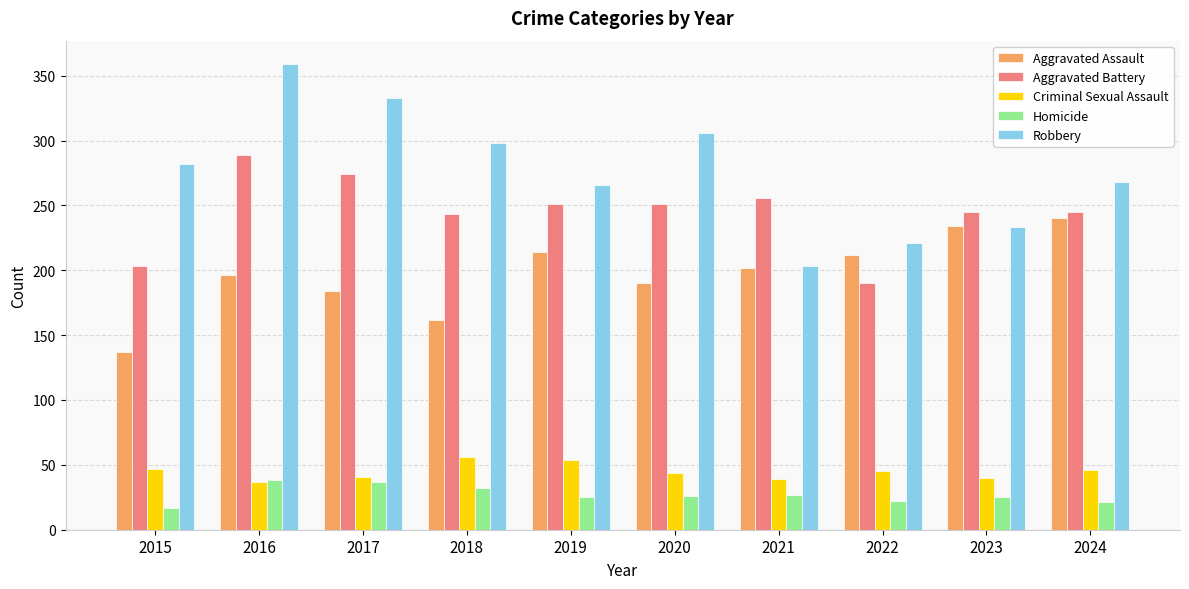

Does the chart contain any negative values?

No